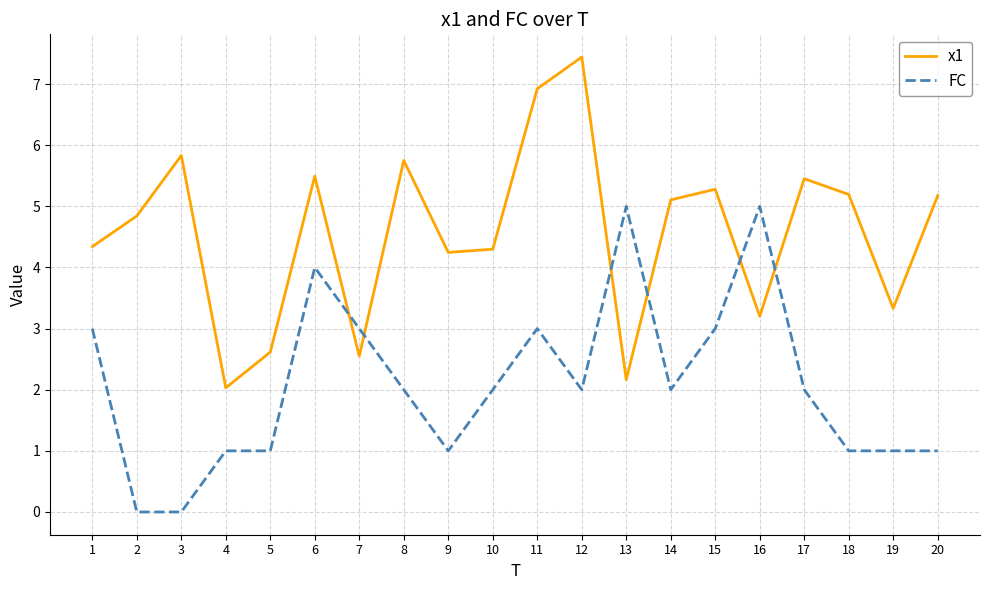

True or false: FC and x1 intersect in this chart.

True